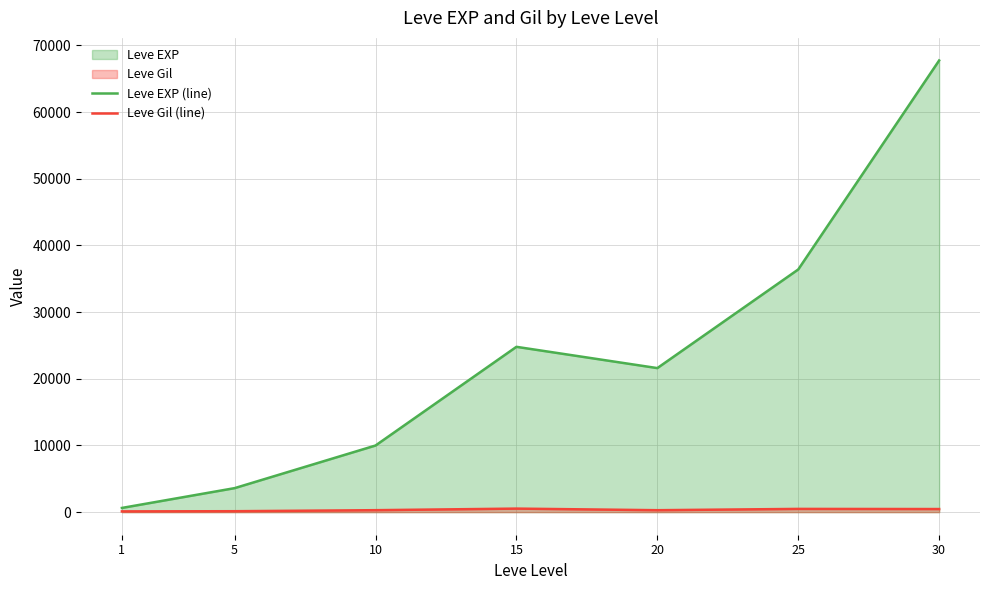

The value of Leve Gil (line) at 25 is 485. True or false?

True